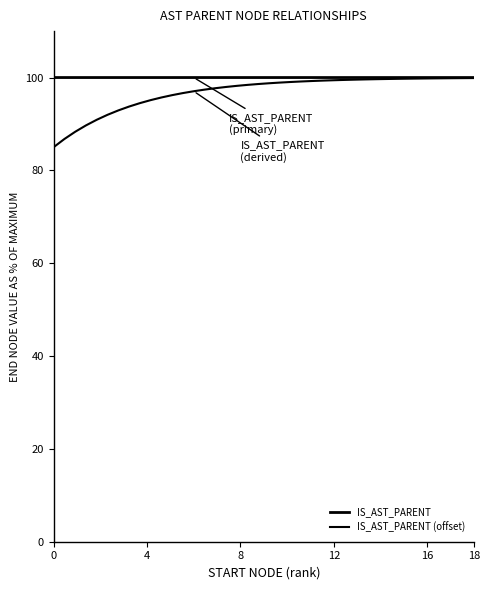

How many lines are shown in the chart?

2